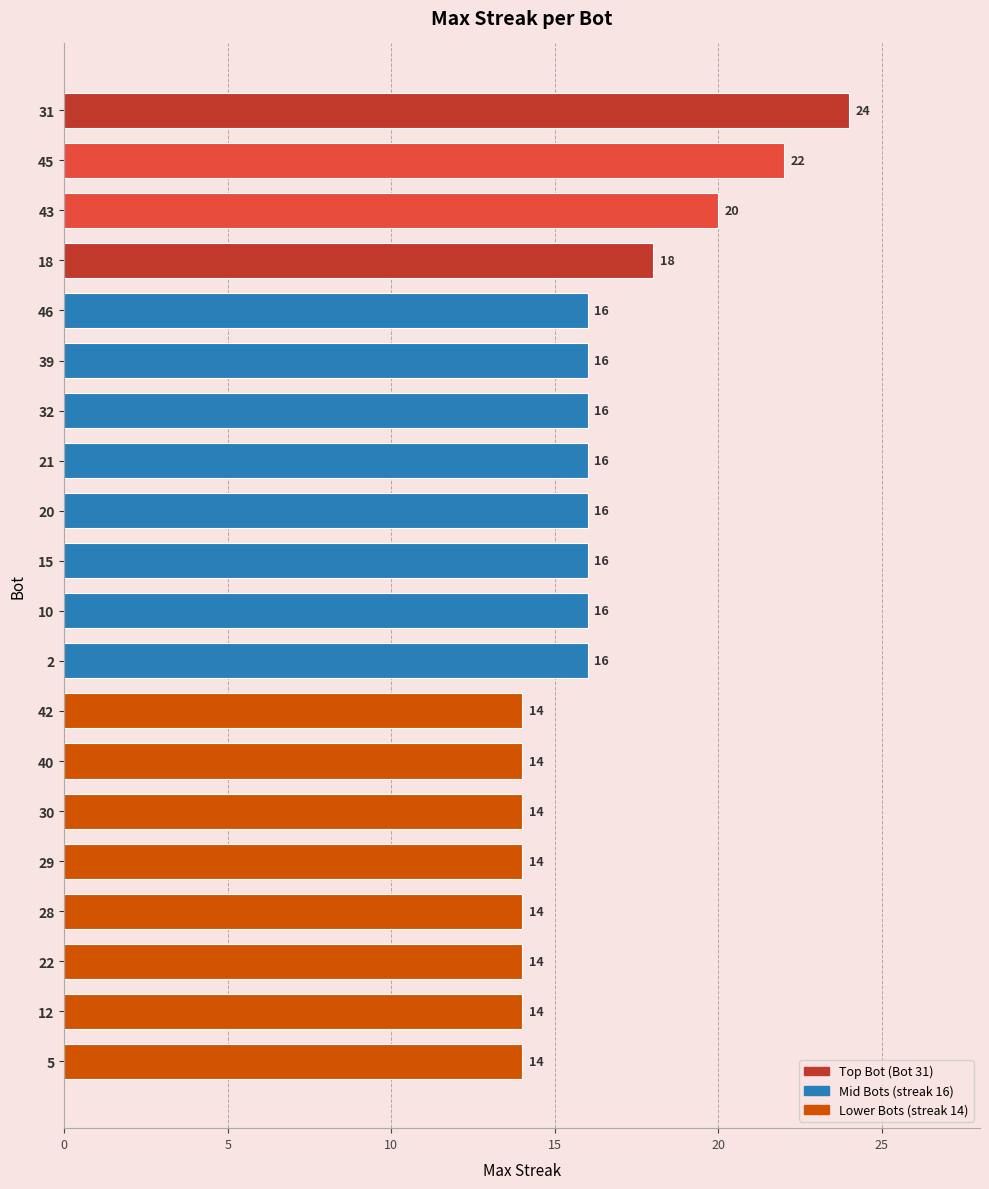

What is the smallest value displayed?

14